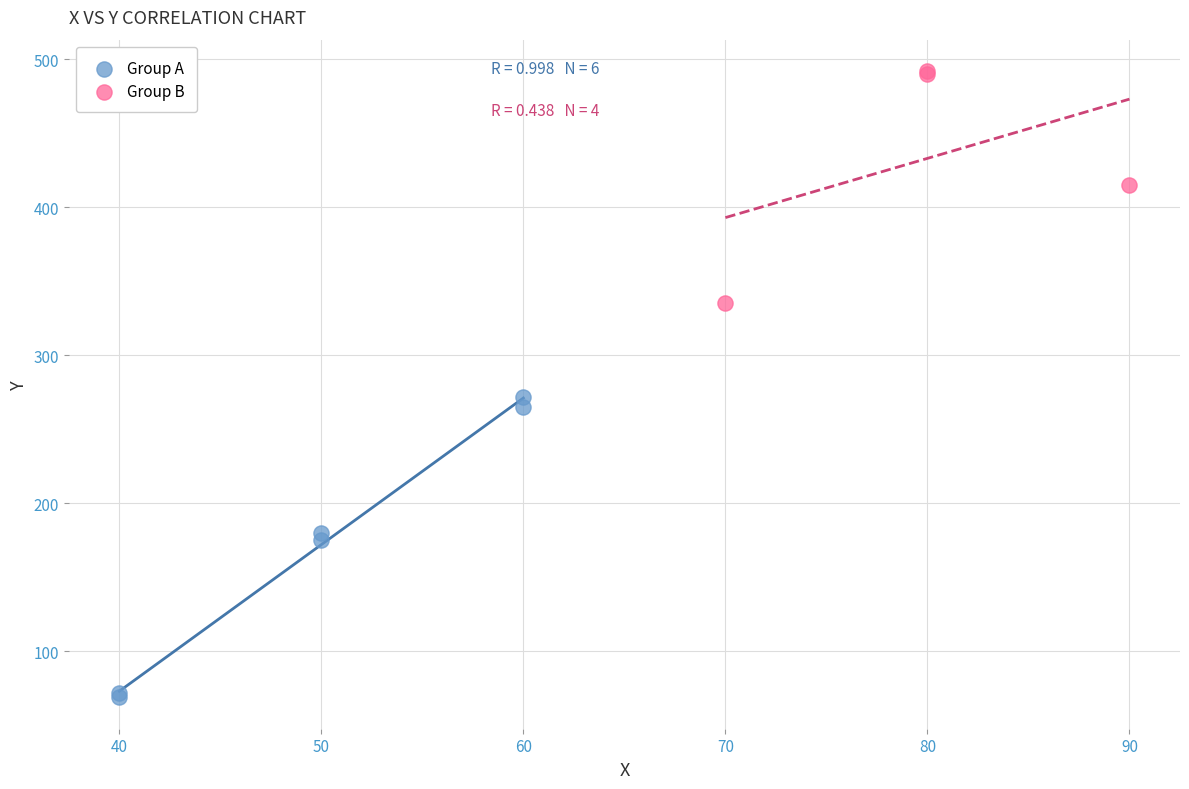

Which series has the largest Y range (max minus min)?

Group A